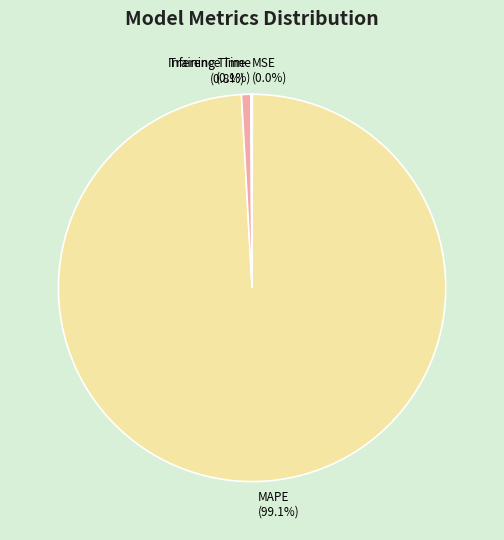

True or false: Training Time accounts for 11% of the total.

False